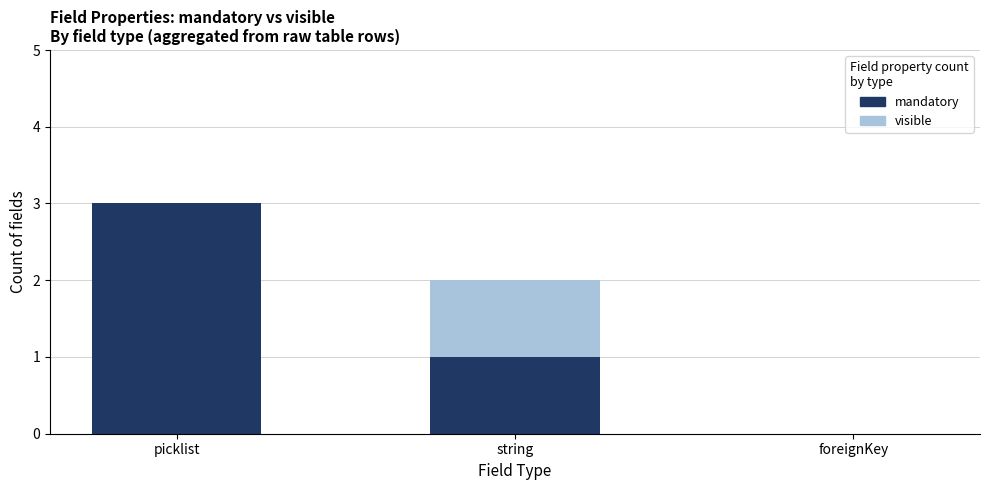

What is the value of the mandatory bar at the 1st from the left?

3